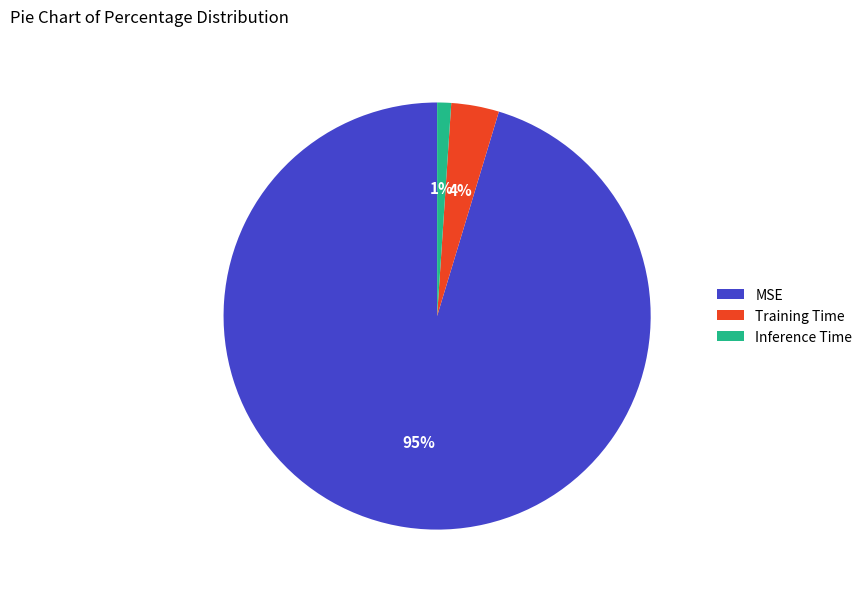

To the nearest percent, what is the average slice percentage?

33%